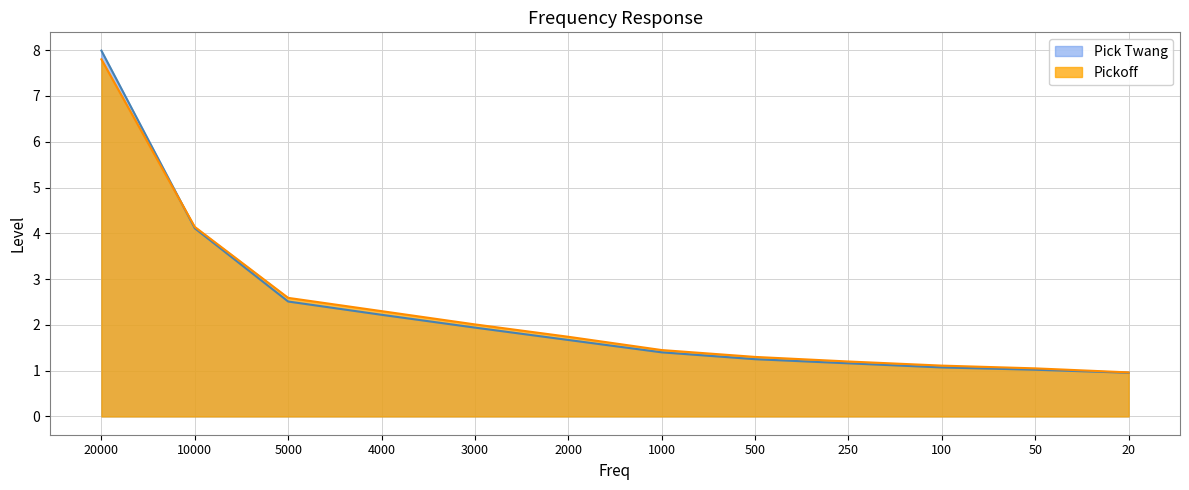

True or false: Pickoff has more than 0 interior local peaks.

False